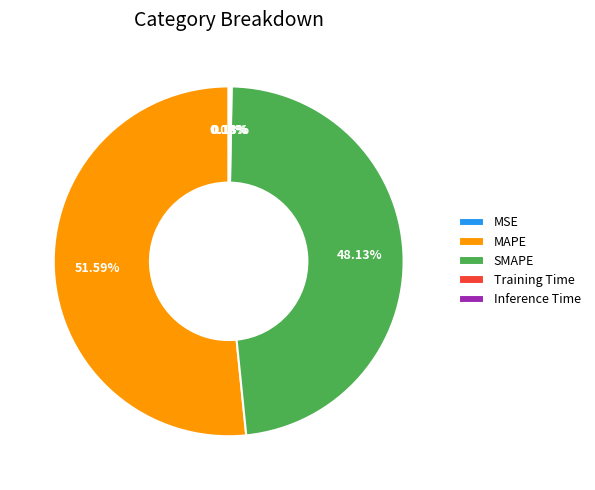

Which has a higher value, SMAPE or MAPE?

MAPE